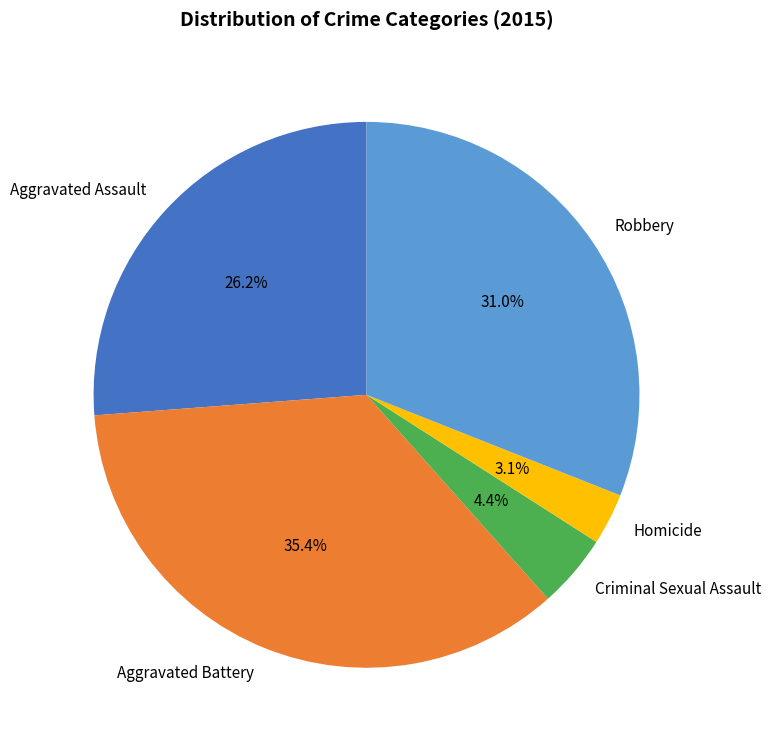

Is there any slice that represents more than half of the pie?

No